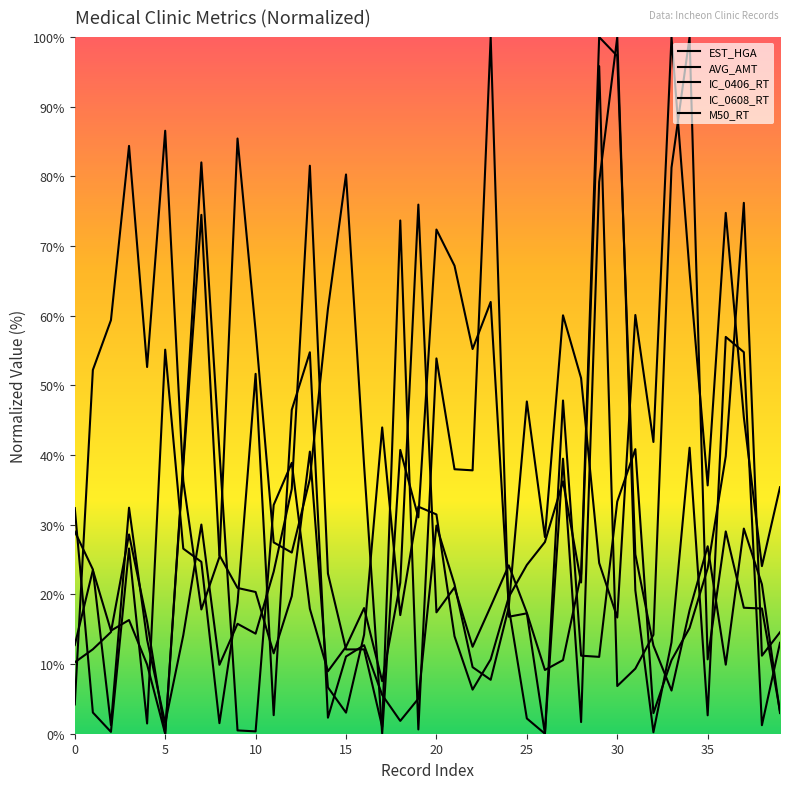

What is the difference between the maximum and second lowest values in the IC_0406_RT series?

95.8